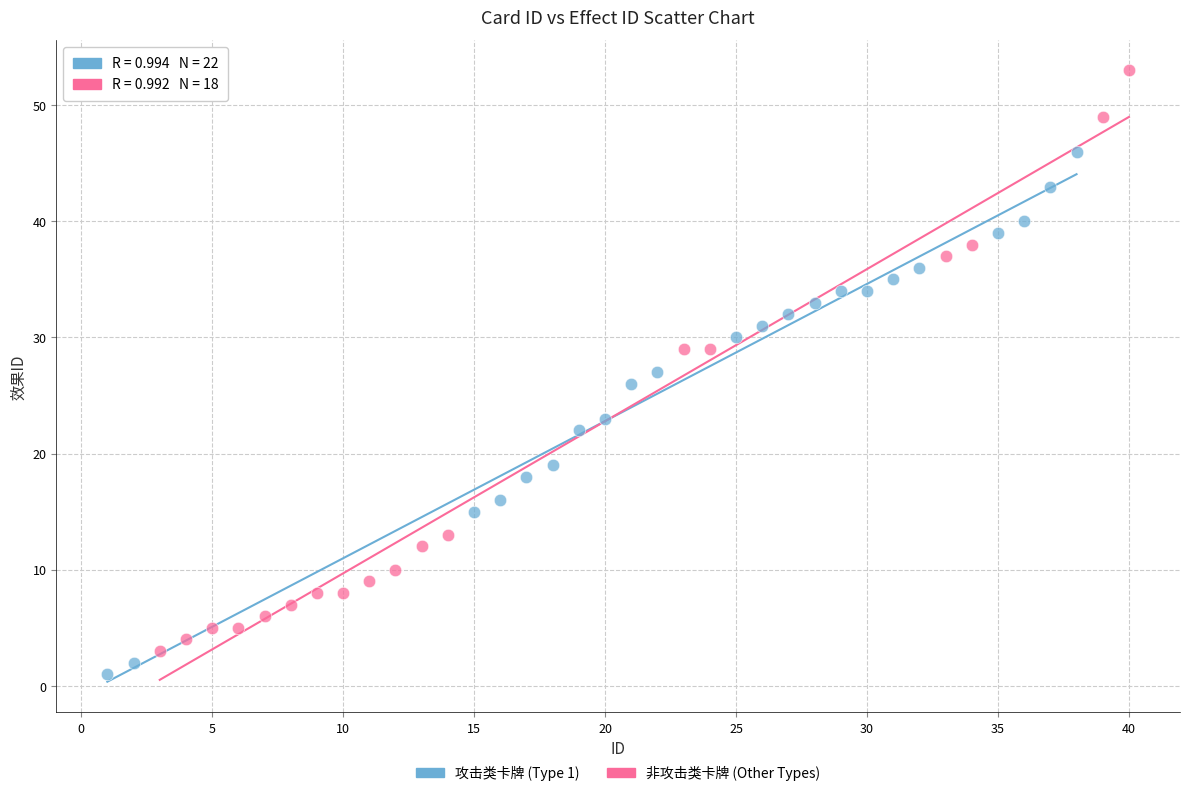

What are all the series names shown in the legend?

攻击类卡牌 (Type 1), 非攻击类卡牌 (Other Types)